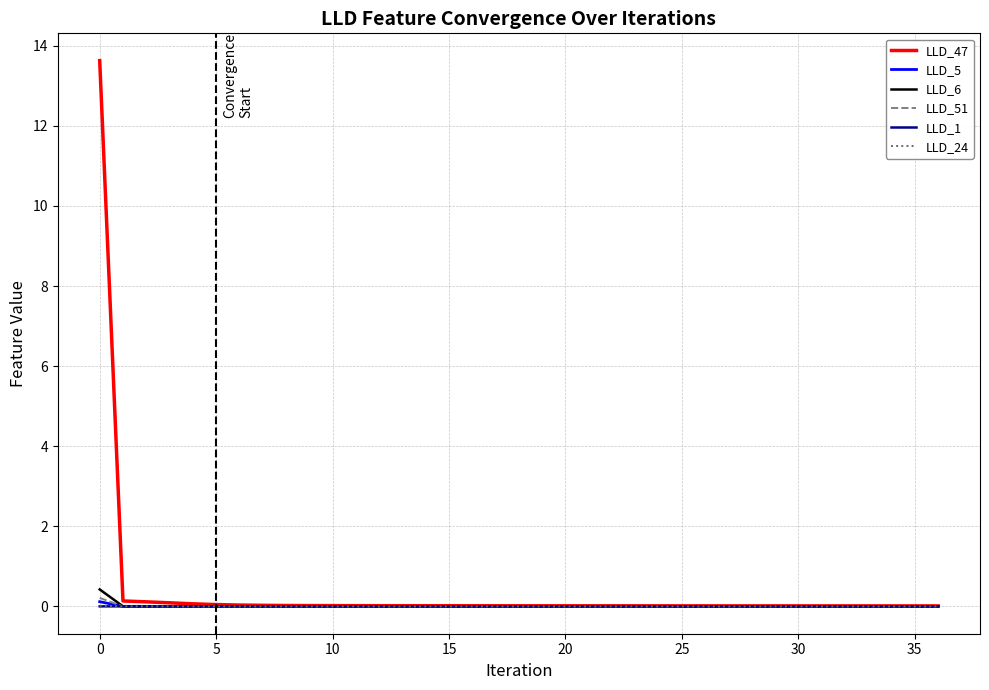

Which series has the largest range (max minus min)?

LLD_47